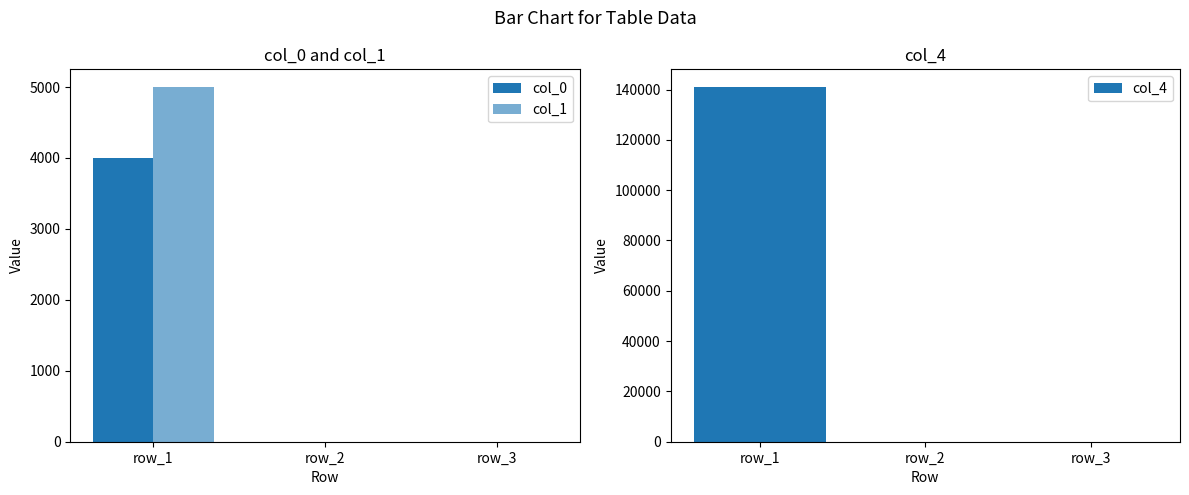

How many distinct data groups are displayed?

3